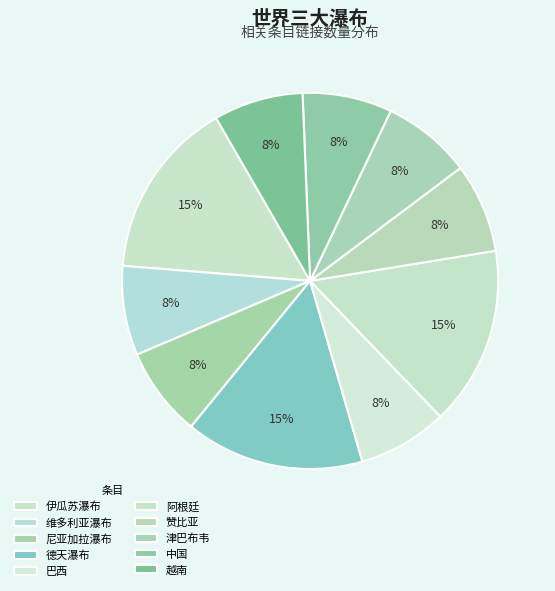

What is the largest slice in the pie chart?

伊瓜苏瀑布